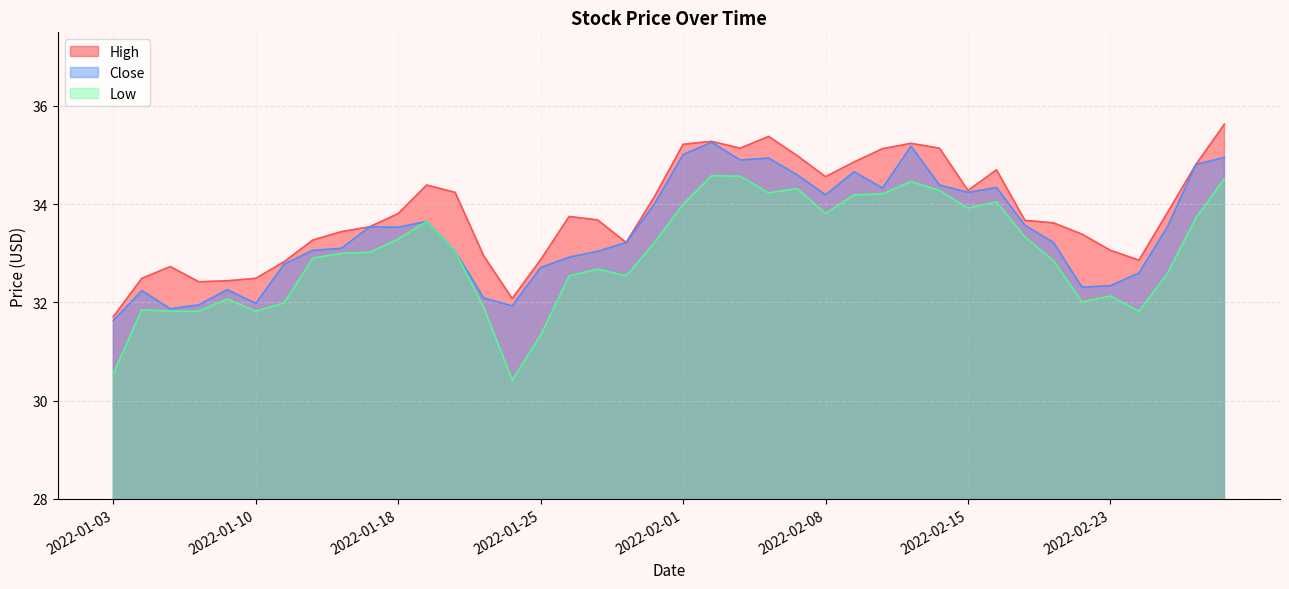

Which has a higher value, 2022-02-25 or 2022-01-24?

2022-02-25